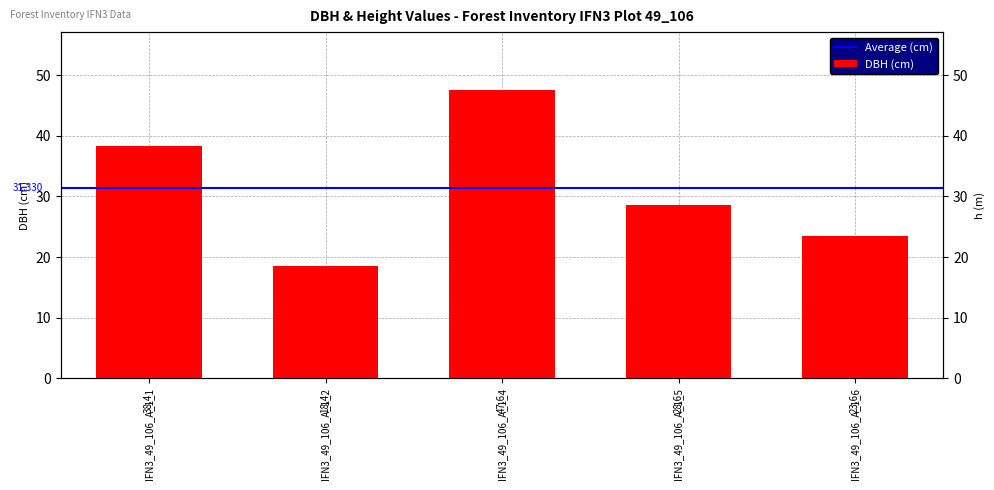

True or false: the data shows 28.6 at IFN3_49_106_A_1_5.

True